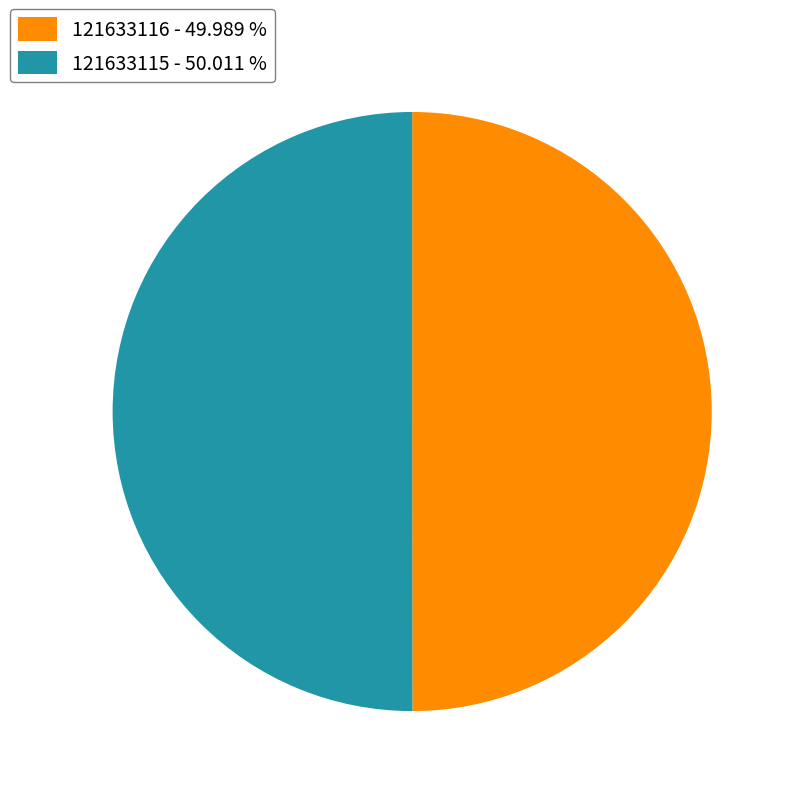

How many segments does this pie chart have?

2